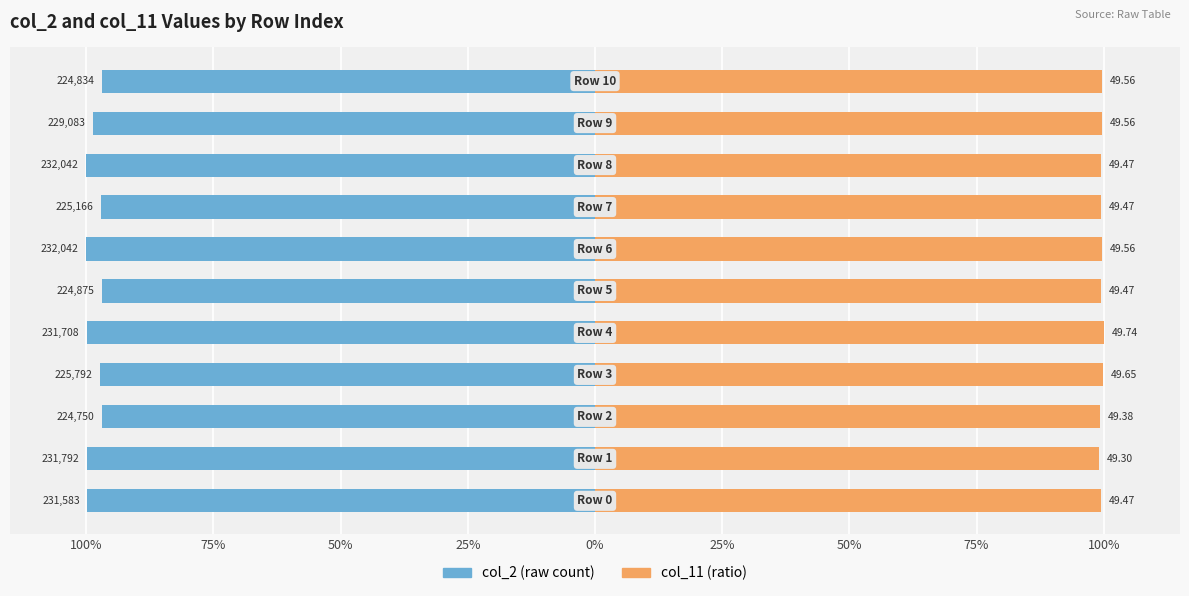

Reading right to left, extract all data points from this chart.

col_2: -96.9	-98.7	-100.0	-97.0	-100.0	-96.9	-99.9	-97.3	-96.9	-99.9	-99.8
col_11: 99.6	99.6	99.5	99.5	99.6	99.5	100.0	99.8	99.3	99.1	99.5